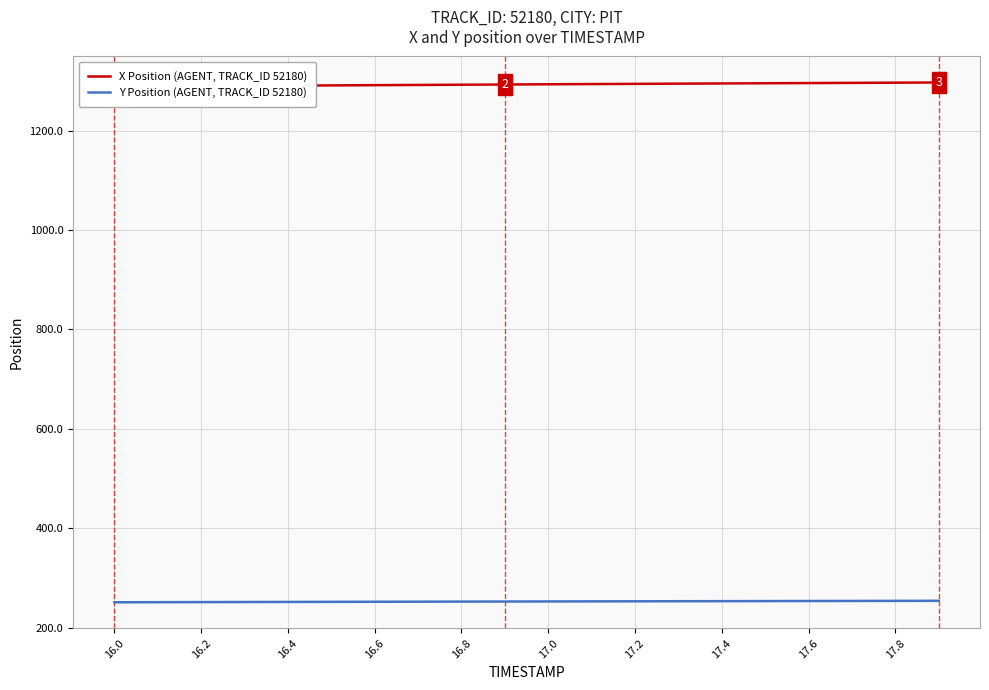

True or false: X Position (AGENT, TRACK_ID 52180) has more than 0 interior local peaks.

False